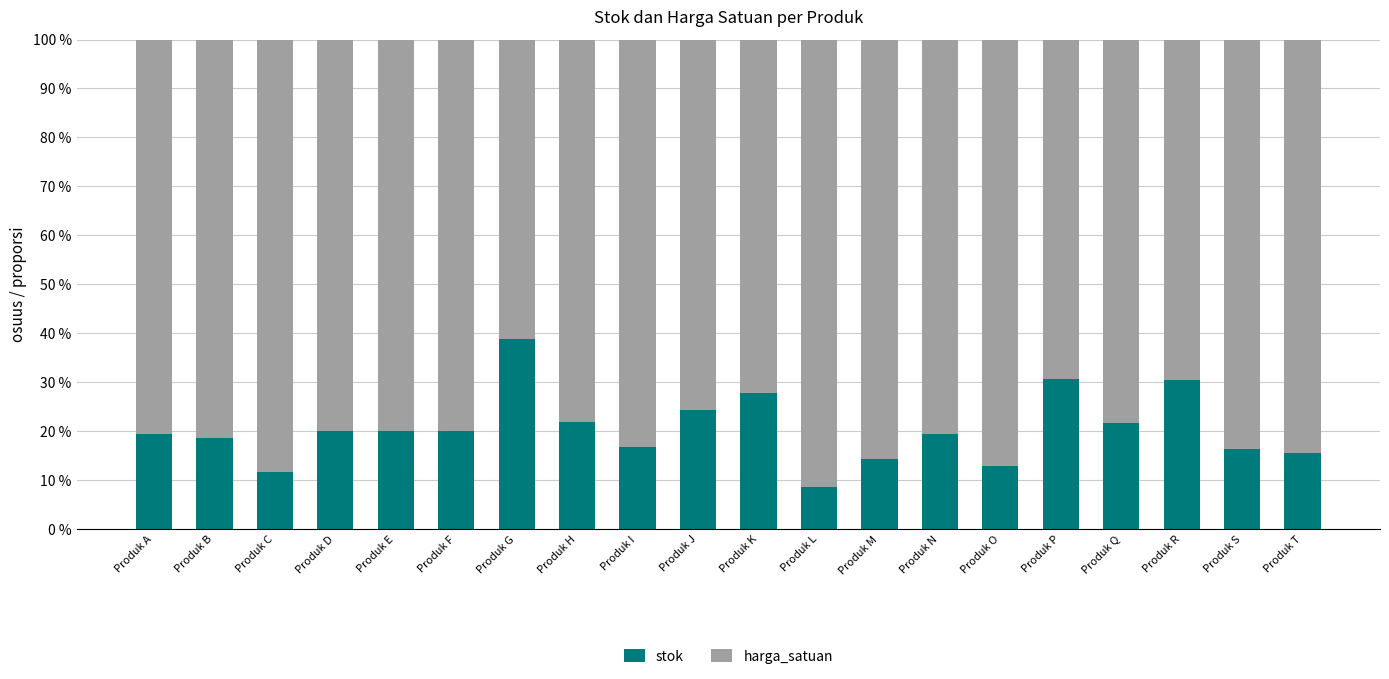

What is the difference between the maximum and minimum values in the stok series?

30.1